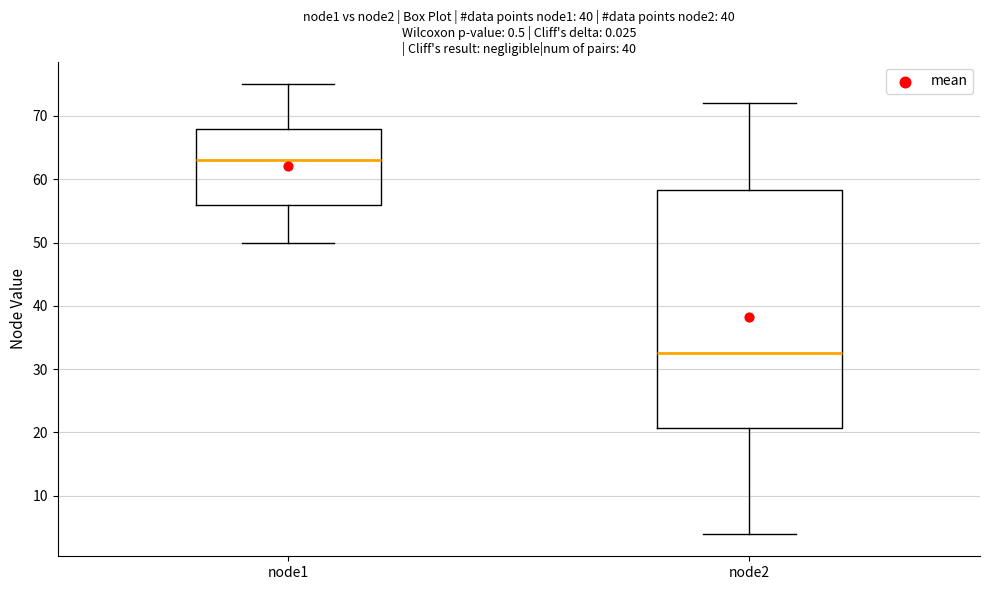

Where does the lower whisker of the box for node1 end on the y-axis? The values are not printed on the chart, so give them approximately, as read against the axis.

50